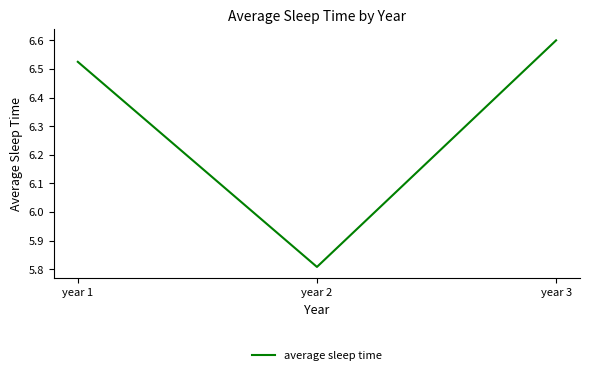

Rank the categories by value from highest to lowest.

year 3, year 1, year 2